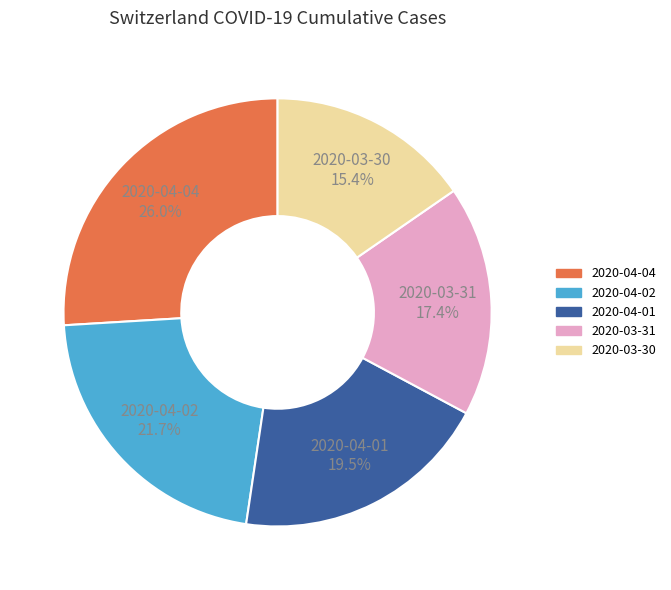

Is there any slice that represents more than half of the pie?

No